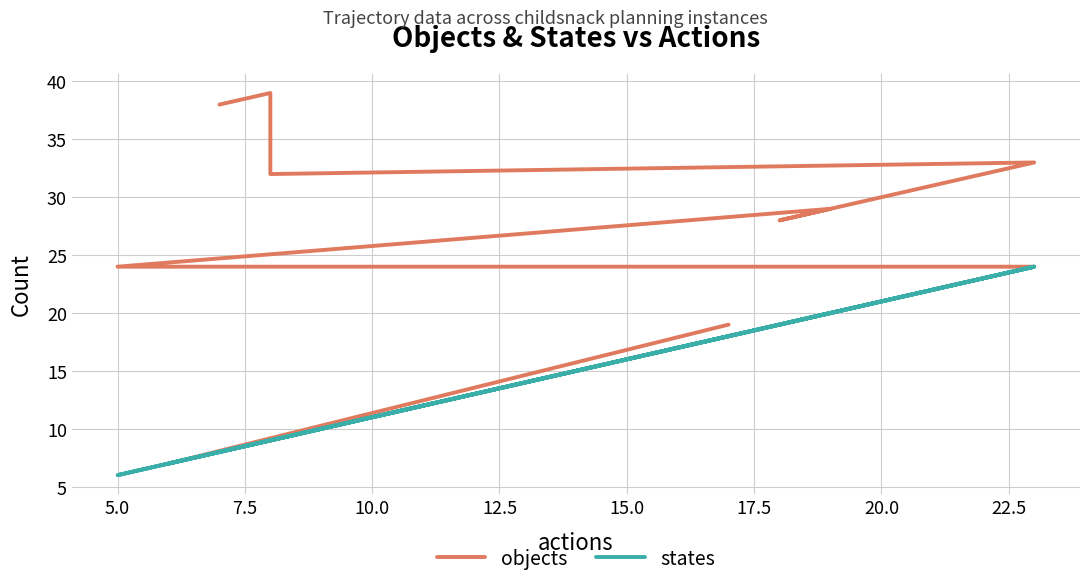

What is the sum of all objects values?

273